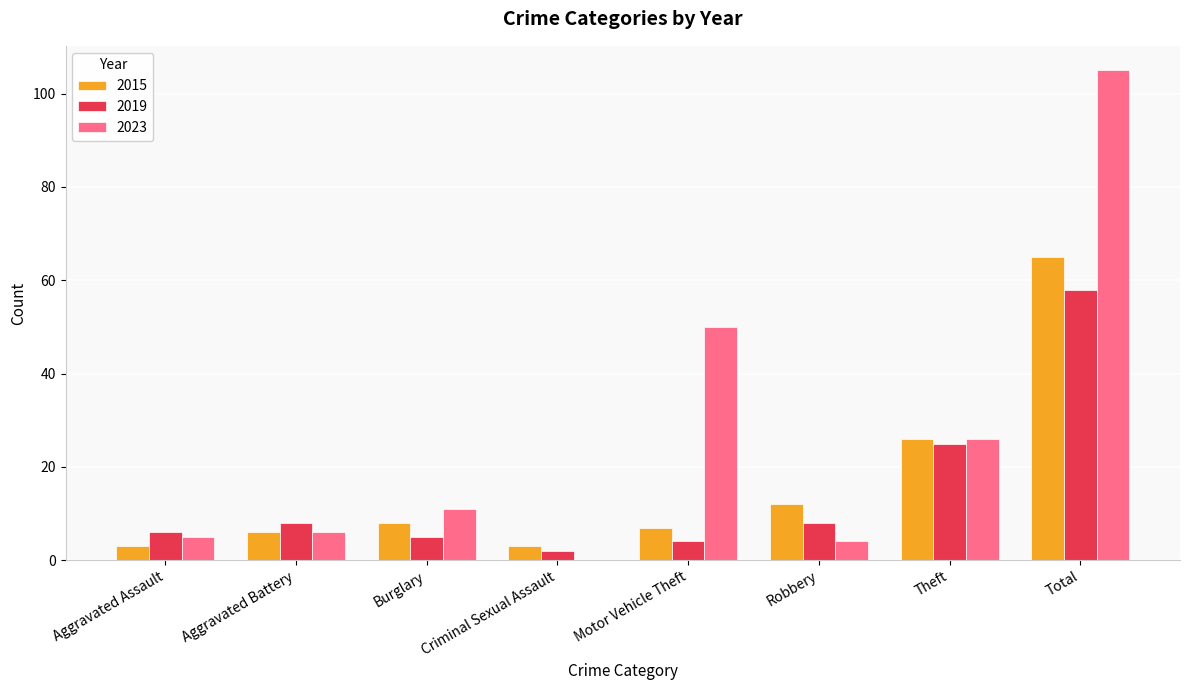

Which series has the widest spread of values?

2023